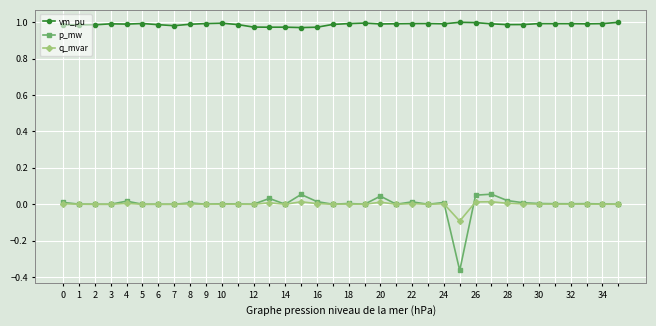

What are all the series names shown in the legend?

vm_pu, p_mw, q_mvar